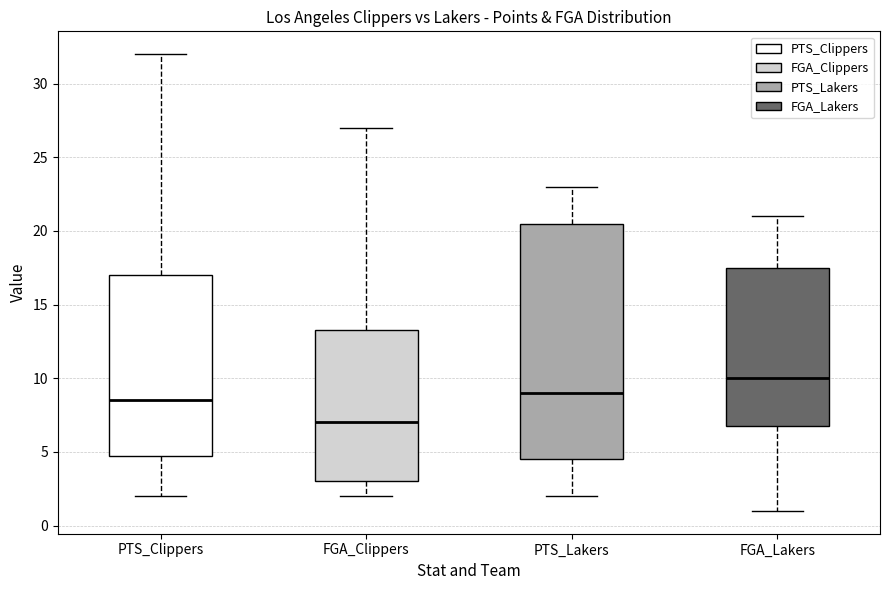

Which box's median line is the lowest?

FGA_Clippers